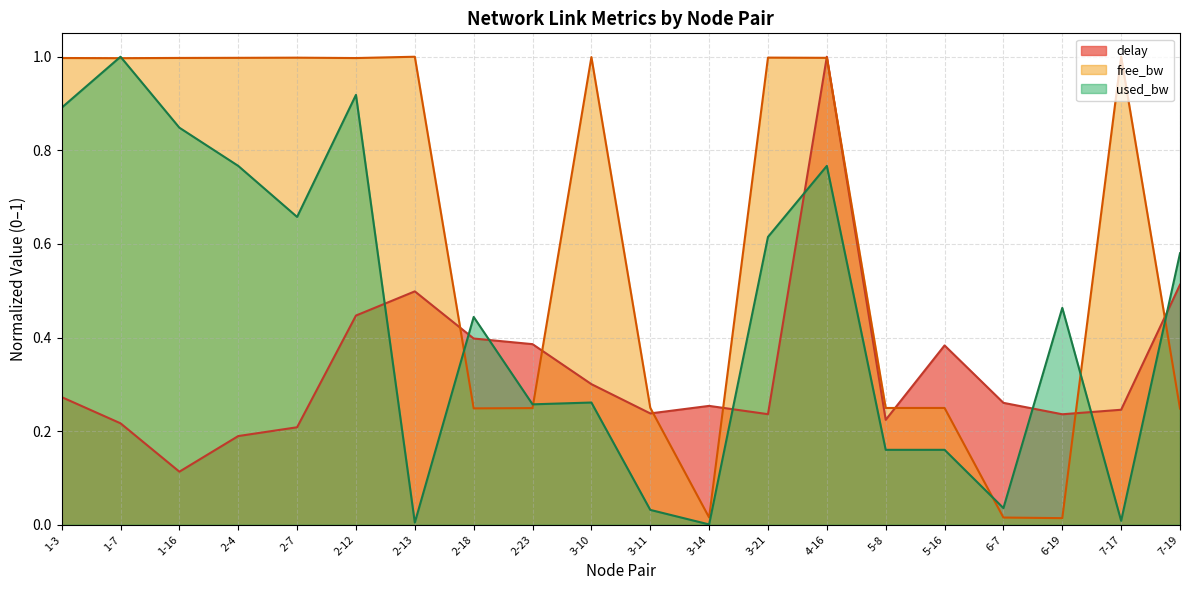

Does the chart display data point markers on the line(s)?

No